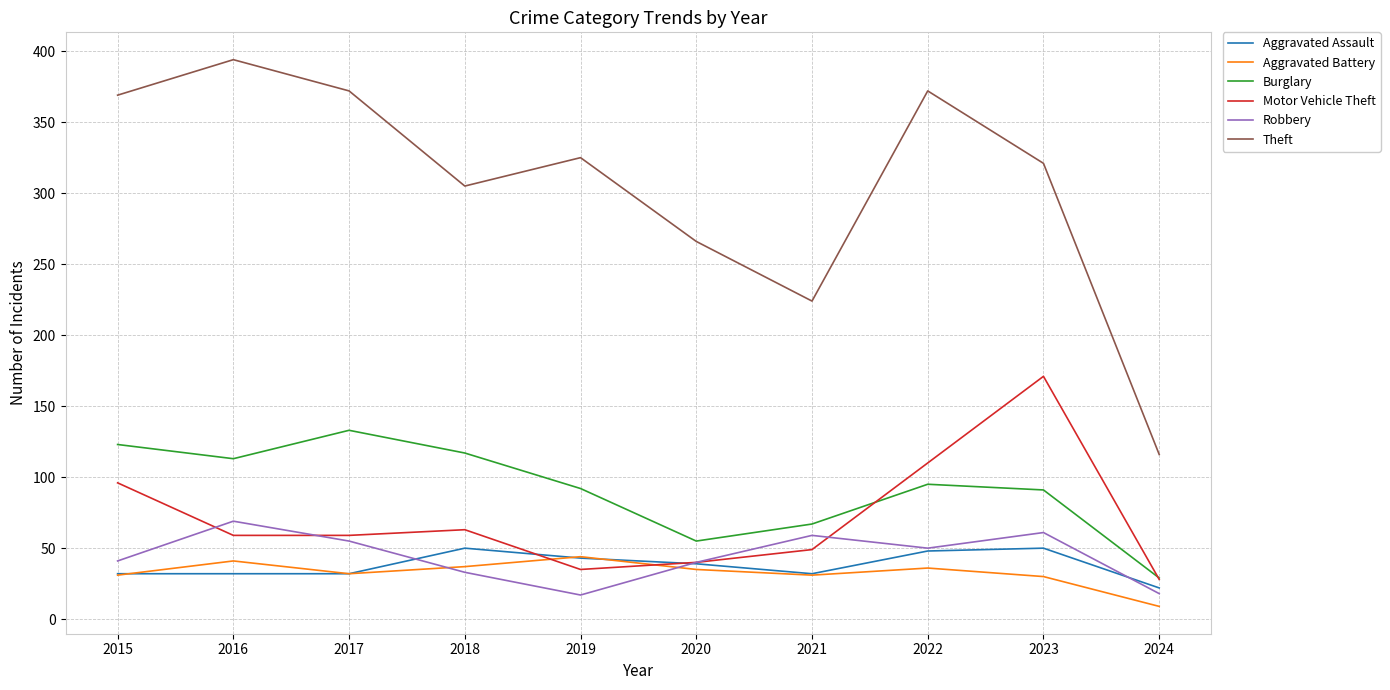

What is the maximum value shown in the chart?

394